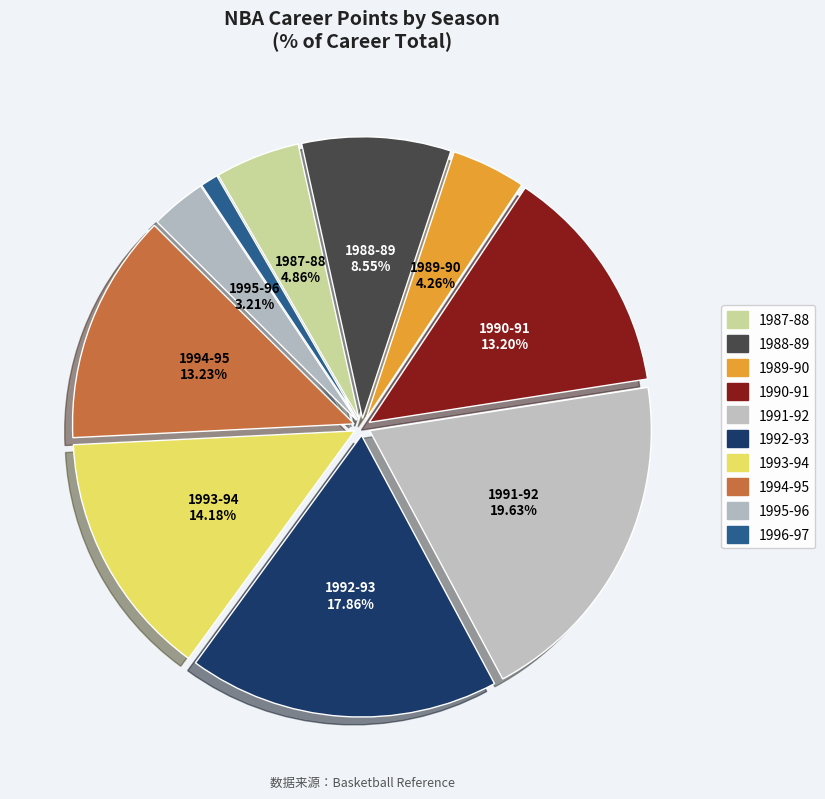

The 1990-91 slice represents 13% of the pie. True or false?

True